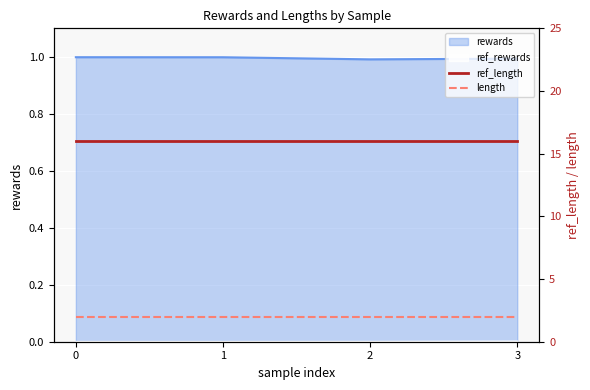

What is the value of the length point at the 4th from the left?

2